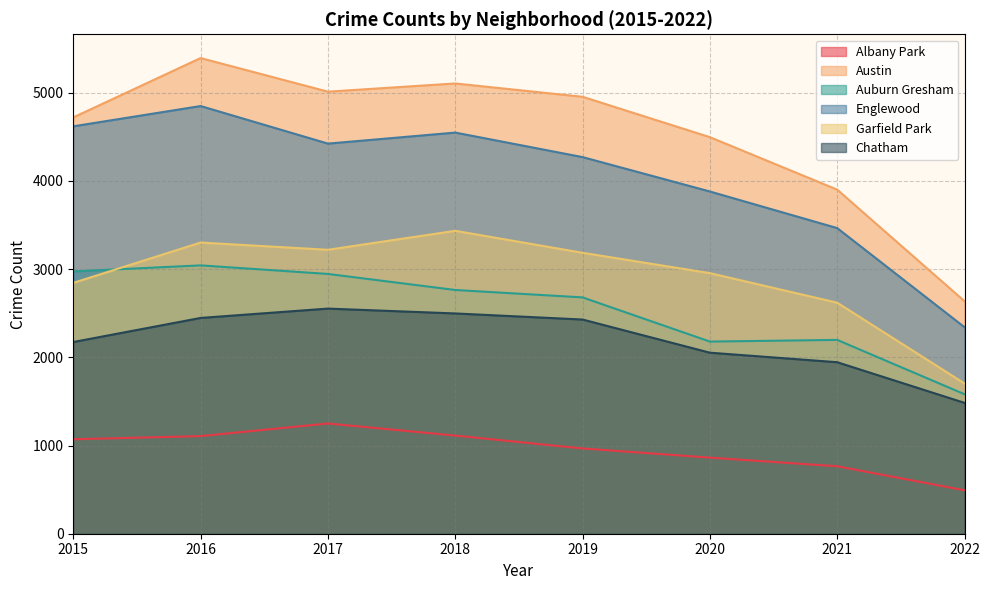

True or false: Englewood and Austin cross at least once.

False